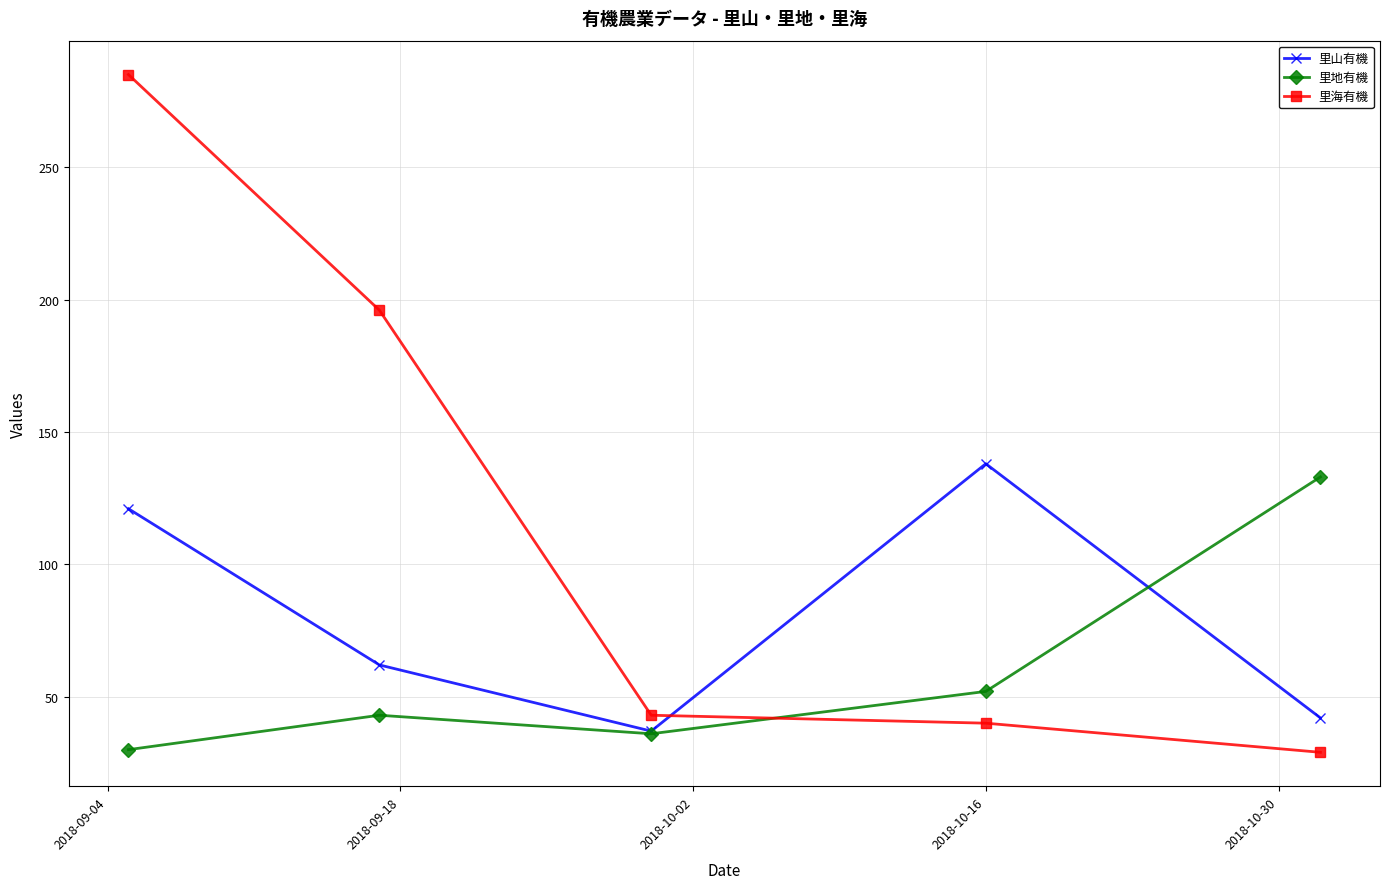

How many data points in 里海有機 are less than 43?

2